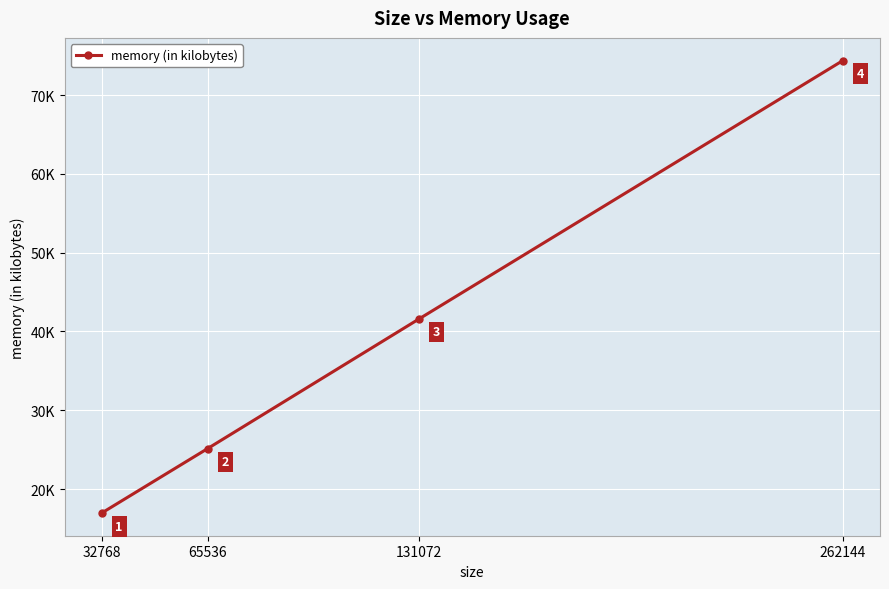

Is this an area chart (filled region under the line)?

No